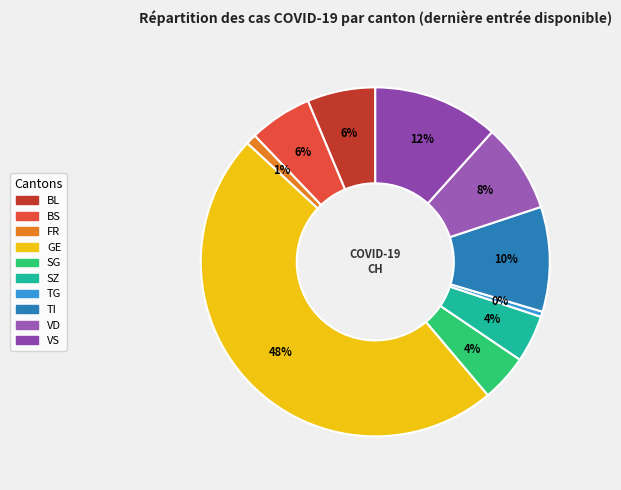

How many segments does this pie chart have?

10